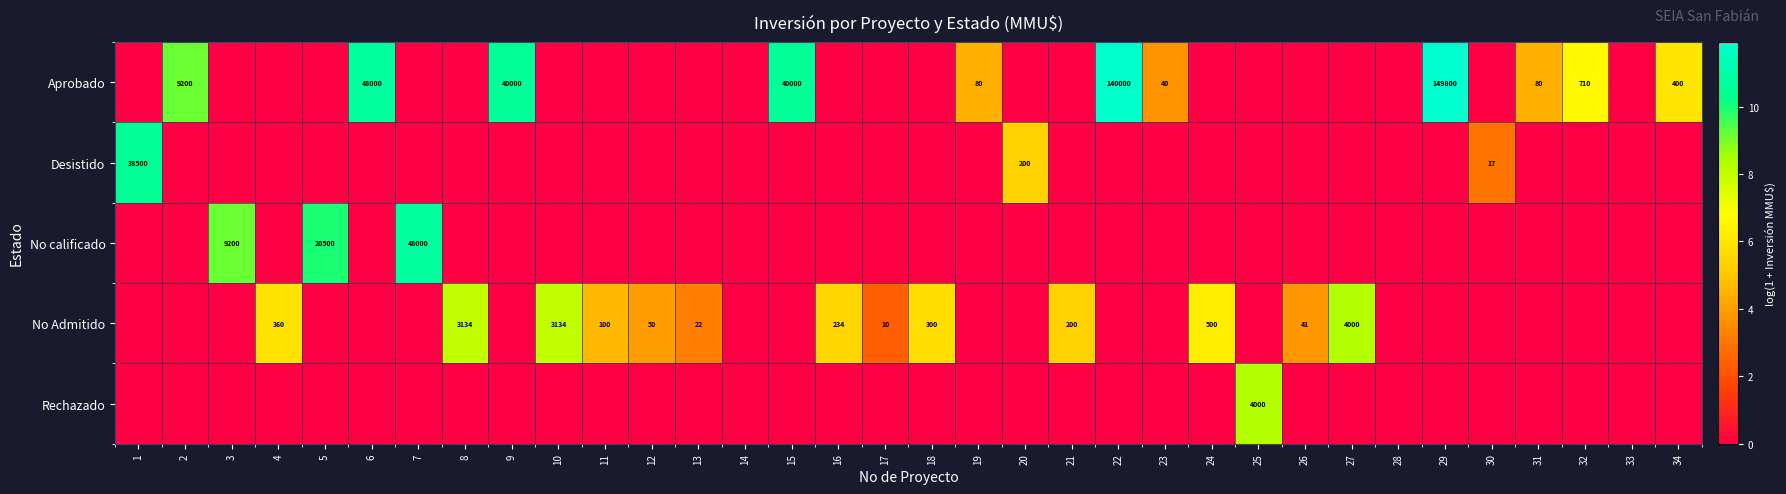

True or false: No Admitido has a value of 3 at 17.

False